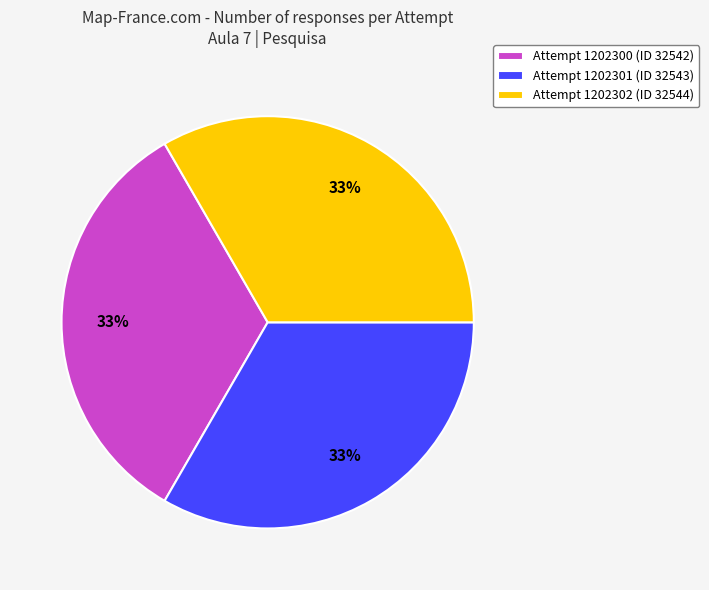

How many slices are in this pie chart?

3